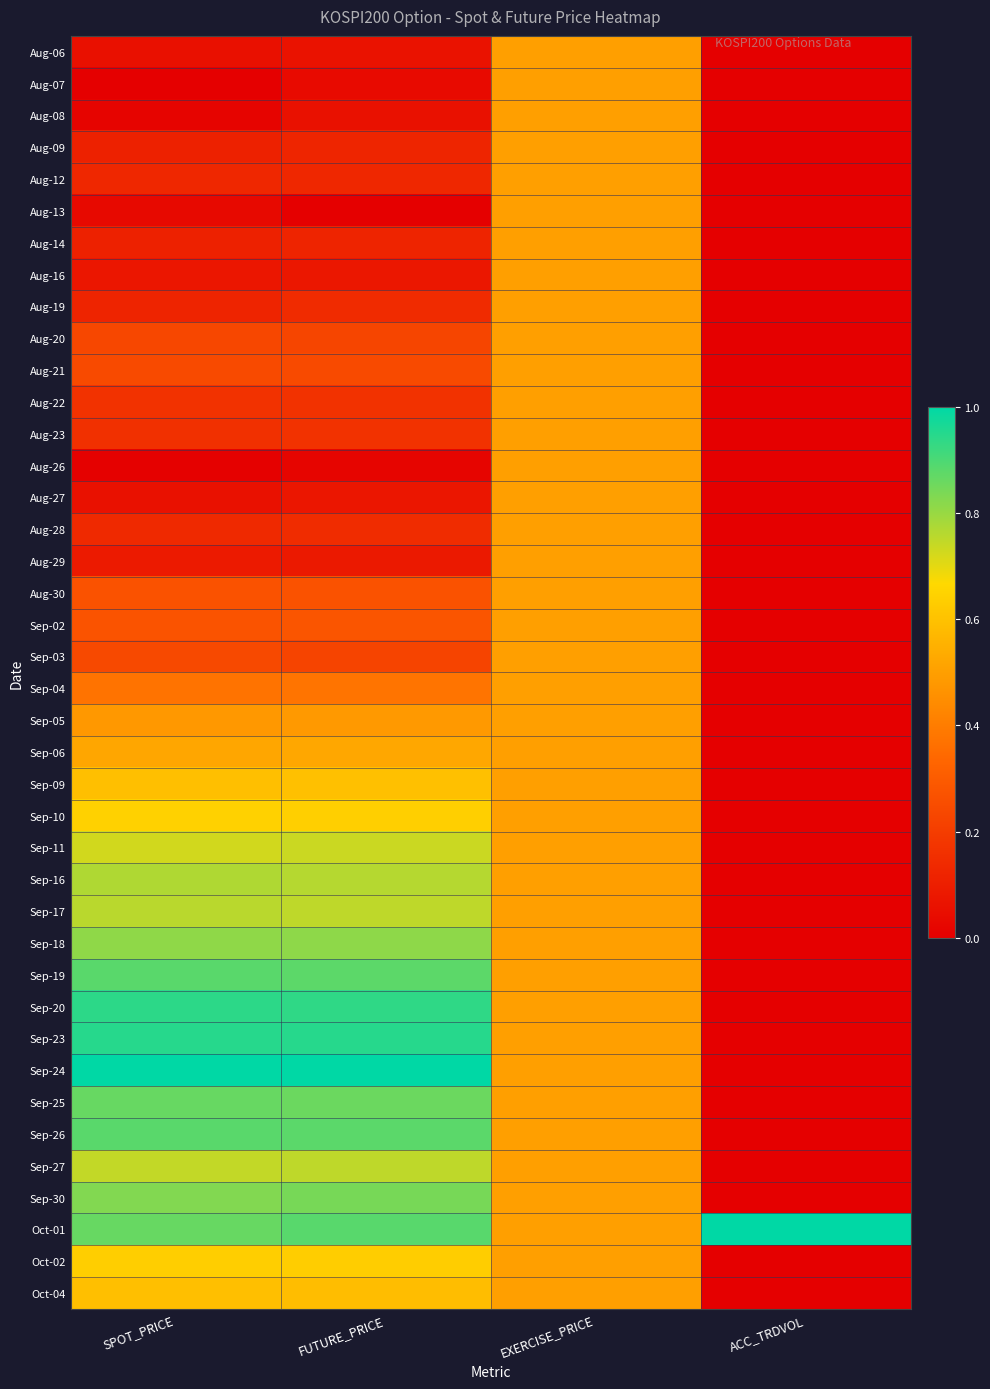

Reading left to right, extract all data points from this chart.

Aug-06: SPOT_PRICE=0.1	FUTURE_PRICE=0.1	EXERCISE_PRICE=0.5	ACC_TRDVOL=0.0
Aug-07: SPOT_PRICE=0.0	FUTURE_PRICE=0.0	EXERCISE_PRICE=0.5	ACC_TRDVOL=0.0
Aug-08: SPOT_PRICE=0.0	FUTURE_PRICE=0.1	EXERCISE_PRICE=0.5	ACC_TRDVOL=0.0
Aug-09: SPOT_PRICE=0.1	FUTURE_PRICE=0.1	EXERCISE_PRICE=0.5	ACC_TRDVOL=0.0
Aug-12: SPOT_PRICE=0.1	FUTURE_PRICE=0.1	EXERCISE_PRICE=0.5	ACC_TRDVOL=0.0
Aug-13: SPOT_PRICE=0.0	FUTURE_PRICE=0.0	EXERCISE_PRICE=0.5	ACC_TRDVOL=0.0
Aug-14: SPOT_PRICE=0.1	FUTURE_PRICE=0.1	EXERCISE_PRICE=0.5	ACC_TRDVOL=0.0
Aug-16: SPOT_PRICE=0.1	FUTURE_PRICE=0.1	EXERCISE_PRICE=0.5	ACC_TRDVOL=0.0
Aug-19: SPOT_PRICE=0.1	FUTURE_PRICE=0.1	EXERCISE_PRICE=0.5	ACC_TRDVOL=0.0
Aug-20: SPOT_PRICE=0.2	FUTURE_PRICE=0.2	EXERCISE_PRICE=0.5	ACC_TRDVOL=0.0
Aug-21: SPOT_PRICE=0.2	FUTURE_PRICE=0.2	EXERCISE_PRICE=0.5	ACC_TRDVOL=0.0
Aug-22: SPOT_PRICE=0.2	FUTURE_PRICE=0.2	EXERCISE_PRICE=0.5	ACC_TRDVOL=0.0
Aug-23: SPOT_PRICE=0.2	FUTURE_PRICE=0.2	EXERCISE_PRICE=0.5	ACC_TRDVOL=0.0
Aug-26: SPOT_PRICE=0.0	FUTURE_PRICE=0.0	EXERCISE_PRICE=0.5	ACC_TRDVOL=0.0
Aug-27: SPOT_PRICE=0.1	FUTURE_PRICE=0.1	EXERCISE_PRICE=0.5	ACC_TRDVOL=0.0
Aug-28: SPOT_PRICE=0.1	FUTURE_PRICE=0.1	EXERCISE_PRICE=0.5	ACC_TRDVOL=0.0
Aug-29: SPOT_PRICE=0.1	FUTURE_PRICE=0.1	EXERCISE_PRICE=0.5	ACC_TRDVOL=0.0
Aug-30: SPOT_PRICE=0.3	FUTURE_PRICE=0.3	EXERCISE_PRICE=0.5	ACC_TRDVOL=0.0
Sep-02: SPOT_PRICE=0.3	FUTURE_PRICE=0.3	EXERCISE_PRICE=0.5	ACC_TRDVOL=0.0
Sep-03: SPOT_PRICE=0.2	FUTURE_PRICE=0.2	EXERCISE_PRICE=0.5	ACC_TRDVOL=0.0
Sep-04: SPOT_PRICE=0.4	FUTURE_PRICE=0.4	EXERCISE_PRICE=0.5	ACC_TRDVOL=0.0
Sep-05: SPOT_PRICE=0.5	FUTURE_PRICE=0.5	EXERCISE_PRICE=0.5	ACC_TRDVOL=0.0
Sep-06: SPOT_PRICE=0.5	FUTURE_PRICE=0.5	EXERCISE_PRICE=0.5	ACC_TRDVOL=0.0
Sep-09: SPOT_PRICE=0.6	FUTURE_PRICE=0.6	EXERCISE_PRICE=0.5	ACC_TRDVOL=0.0
Sep-10: SPOT_PRICE=0.6	FUTURE_PRICE=0.6	EXERCISE_PRICE=0.5	ACC_TRDVOL=0.0
Sep-11: SPOT_PRICE=0.7	FUTURE_PRICE=0.7	EXERCISE_PRICE=0.5	ACC_TRDVOL=0.0
Sep-16: SPOT_PRICE=0.8	FUTURE_PRICE=0.8	EXERCISE_PRICE=0.5	ACC_TRDVOL=0.0
Sep-17: SPOT_PRICE=0.8	FUTURE_PRICE=0.8	EXERCISE_PRICE=0.5	ACC_TRDVOL=0.0
Sep-18: SPOT_PRICE=0.8	FUTURE_PRICE=0.8	EXERCISE_PRICE=0.5	ACC_TRDVOL=0.0
Sep-19: SPOT_PRICE=0.9	FUTURE_PRICE=0.9	EXERCISE_PRICE=0.5	ACC_TRDVOL=0.0
Sep-20: SPOT_PRICE=0.9	FUTURE_PRICE=0.9	EXERCISE_PRICE=0.5	ACC_TRDVOL=0.0
Sep-23: SPOT_PRICE=0.9	FUTURE_PRICE=0.9	EXERCISE_PRICE=0.5	ACC_TRDVOL=0.0
Sep-24: SPOT_PRICE=1.0	FUTURE_PRICE=1.0	EXERCISE_PRICE=0.5	ACC_TRDVOL=0.0
Sep-25: SPOT_PRICE=0.9	FUTURE_PRICE=0.9	EXERCISE_PRICE=0.5	ACC_TRDVOL=0.0
Sep-26: SPOT_PRICE=0.9	FUTURE_PRICE=0.9	EXERCISE_PRICE=0.5	ACC_TRDVOL=0.0
Sep-27: SPOT_PRICE=0.7	FUTURE_PRICE=0.8	EXERCISE_PRICE=0.5	ACC_TRDVOL=0.0
Sep-30: SPOT_PRICE=0.8	FUTURE_PRICE=0.8	EXERCISE_PRICE=0.5	ACC_TRDVOL=0.0
Oct-01: SPOT_PRICE=0.9	FUTURE_PRICE=0.9	EXERCISE_PRICE=0.5	ACC_TRDVOL=1.0
Oct-02: SPOT_PRICE=0.6	FUTURE_PRICE=0.6	EXERCISE_PRICE=0.5	ACC_TRDVOL=0.0
Oct-04: SPOT_PRICE=0.6	FUTURE_PRICE=0.6	EXERCISE_PRICE=0.5	ACC_TRDVOL=0.0